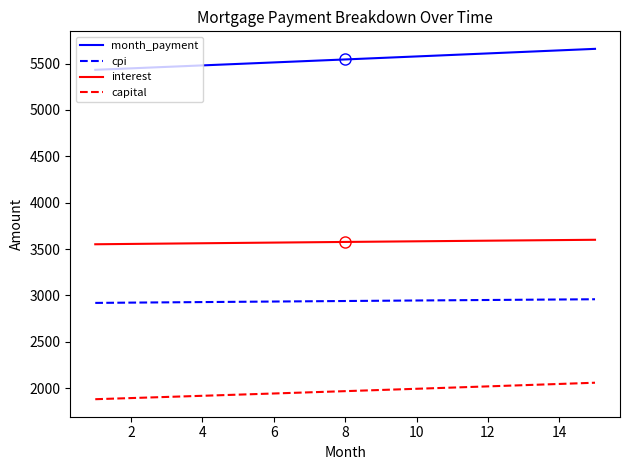

What is the sum of all cpi values?

44096.9